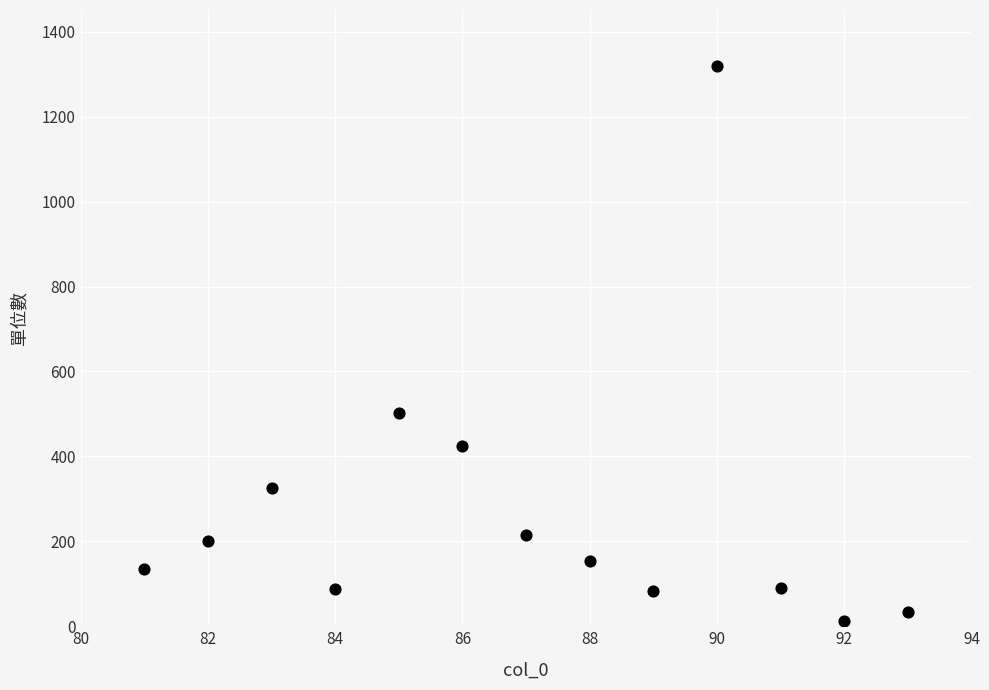

What is the range of X values (max minus min)?

12.0